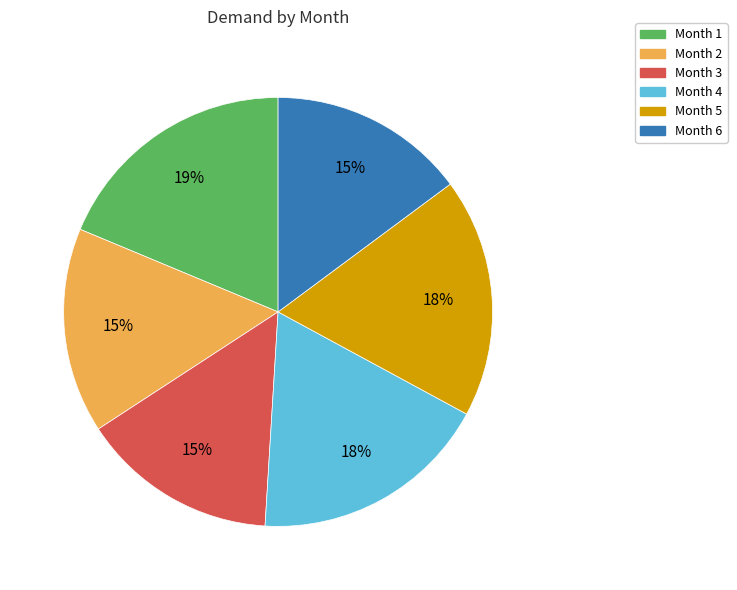

Does any single category account for the majority?

No